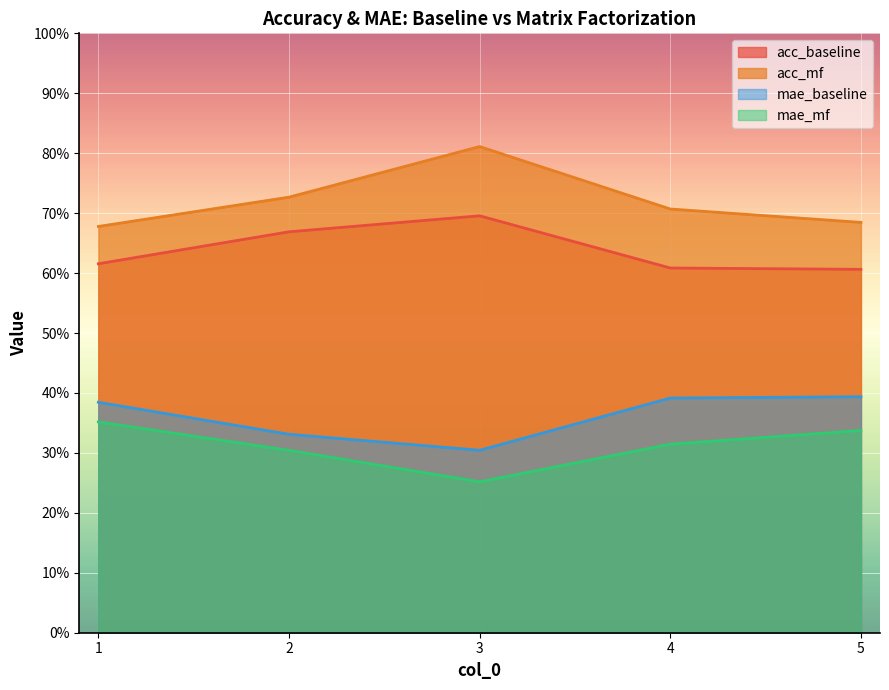

What are all the series names shown in the legend?

acc_baseline, acc_mf, mae_baseline, mae_mf